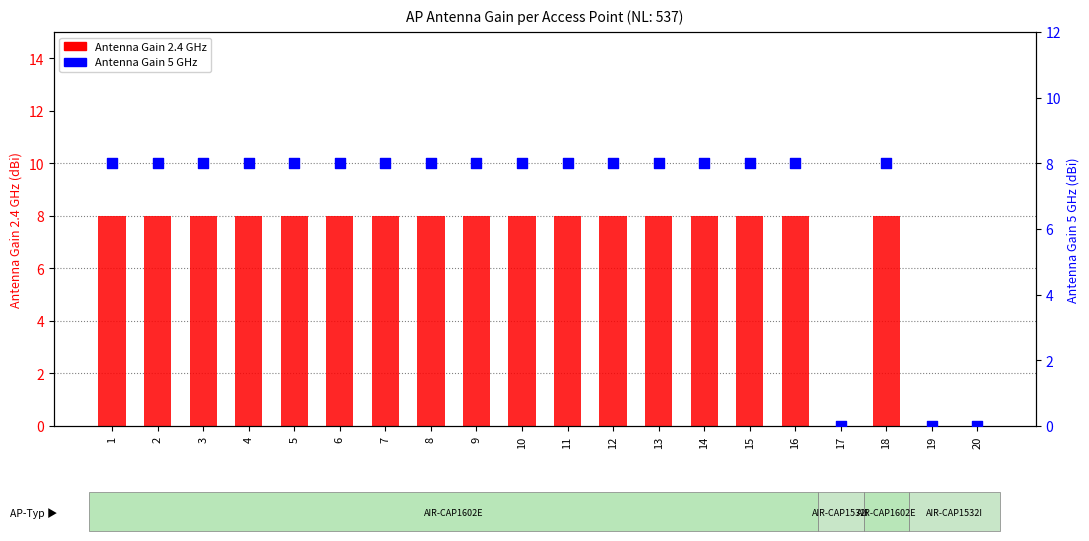

At which category is the sum across all series the highest?

1